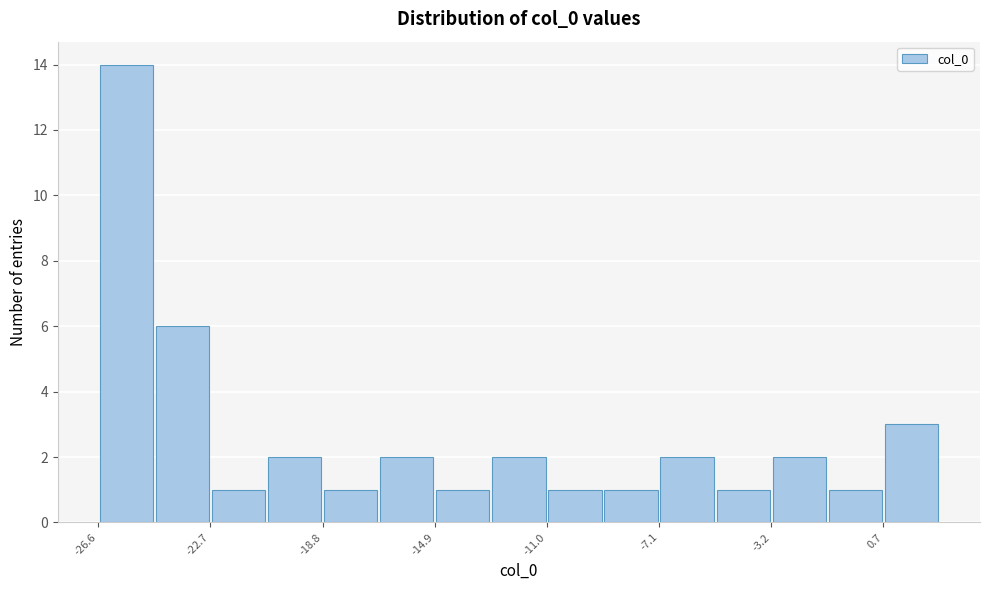

Around what value on the x-axis is the tallest bar? Give the approximate position of its centre, as read against the axis.

-25.5